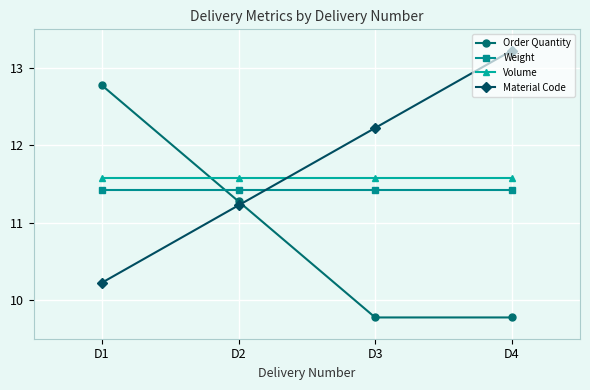

Reading left to right, extract all data points from this chart.

Order Quantity: D1=12.8	D2=11.3	D3=9.8	D4=9.8
Weight: D1=11.4	D2=11.4	D3=11.4	D4=11.4
Volume: D1=11.6	D2=11.6	D3=11.6	D4=11.6
Material Code: D1=10.2	D2=11.2	D3=12.2	D4=13.2